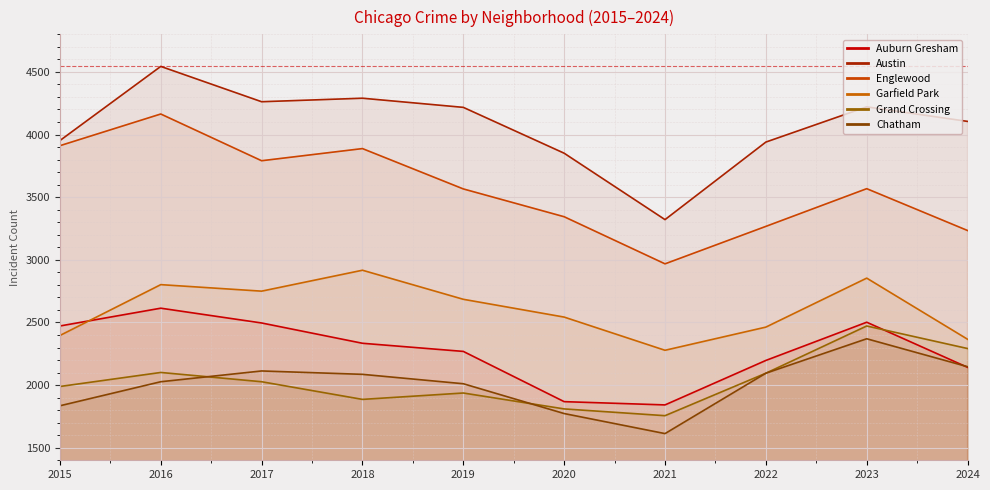

At which category does the chart reach its peak across all series?

2016